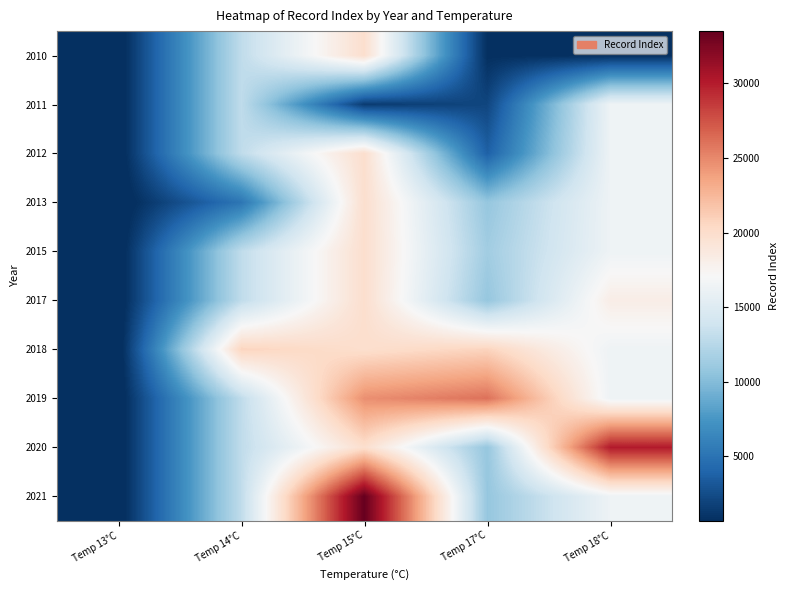

Reading right to left, transcribe all the data shown in this chart.

2010: Temp 18°C=701.0	Temp 17°C=700.0	Temp 15°C=19873.3	Temp 14°C=12946.5	Temp 13°C=0.0
2011: Temp 18°C=16332.7	Temp 17°C=2081.0	Temp 15°C=1474.0	Temp 14°C=12946.5	Temp 13°C=0.0
2012: Temp 18°C=16332.7	Temp 17°C=3722.0	Temp 15°C=19873.3	Temp 14°C=12946.5	Temp 13°C=0.0
2013: Temp 18°C=16332.7	Temp 17°C=10782.8	Temp 15°C=19873.3	Temp 14°C=5181.0	Temp 13°C=0.0
2015: Temp 18°C=16332.7	Temp 17°C=11383.0	Temp 15°C=19873.3	Temp 14°C=12946.5	Temp 13°C=0.0
2017: Temp 18°C=18193.0	Temp 17°C=10782.8	Temp 15°C=19873.3	Temp 14°C=12946.5	Temp 13°C=0.0
2018: Temp 18°C=16332.7	Temp 17°C=20747.0	Temp 15°C=19873.3	Temp 14°C=20712.0	Temp 13°C=0.0
2019: Temp 18°C=16332.7	Temp 17°C=26064.0	Temp 15°C=24647.0	Temp 14°C=12946.5	Temp 13°C=0.0
2020: Temp 18°C=30104.0	Temp 17°C=10782.8	Temp 15°C=19873.3	Temp 14°C=12946.5	Temp 13°C=0.0
2021: Temp 18°C=16332.7	Temp 17°C=10782.8	Temp 15°C=33499.0	Temp 14°C=12946.5	Temp 13°C=0.0